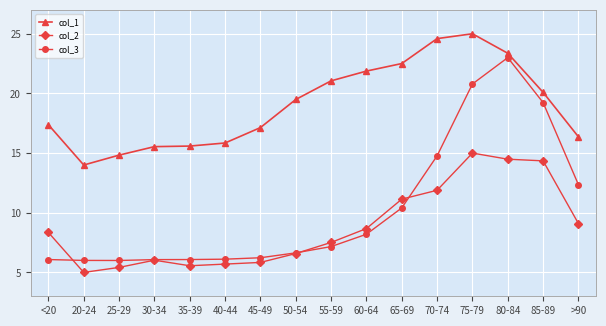

True or false: col_1 has more than 2 interior local peaks.

False